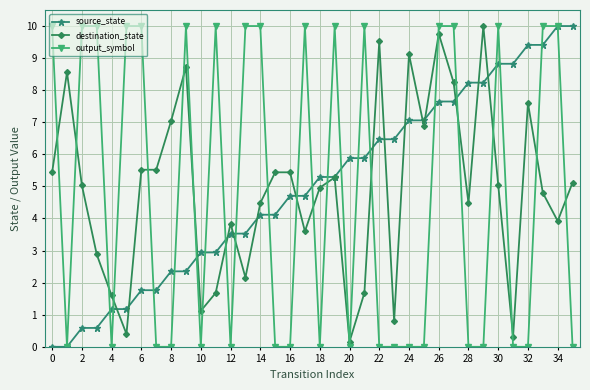

What is the highest value of the output_symbol series?

10.0